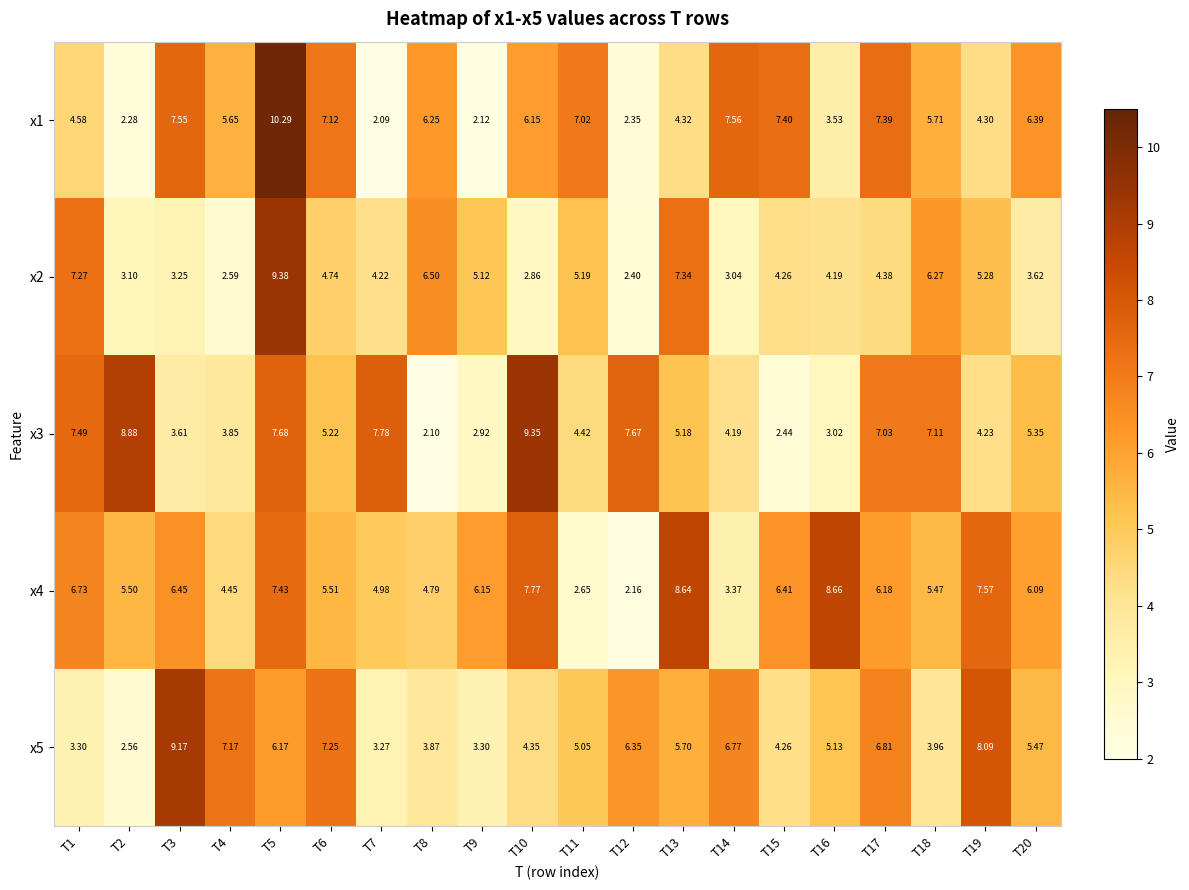

Is the value of x2 at T3 greater than the value of x3 at T19?

No